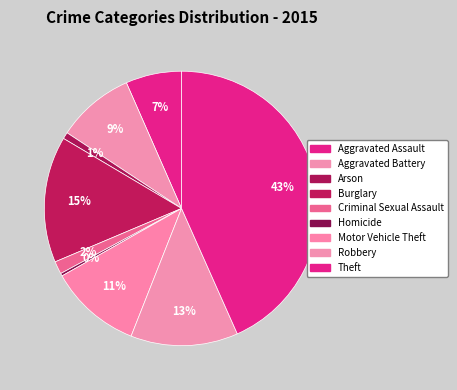

How many segments does this pie chart have?

9